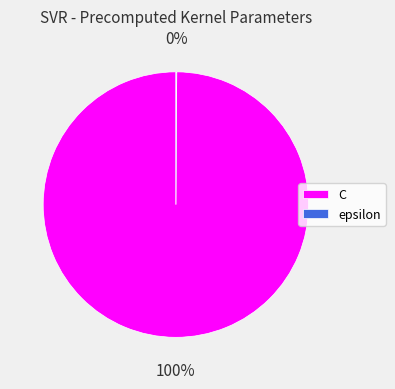

To the nearest percent, what is the difference between the largest and smallest slice percentages?

100%